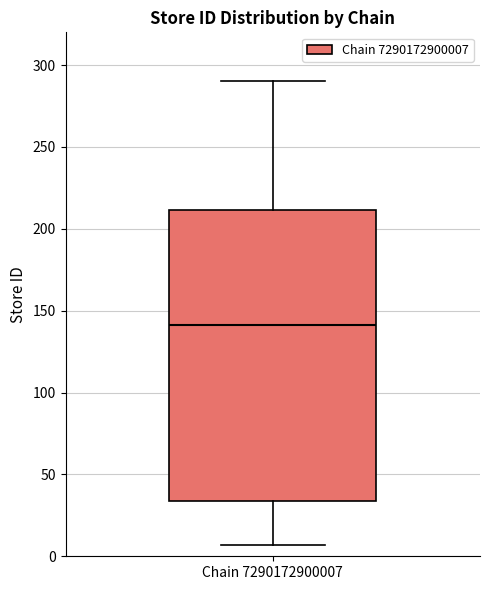

Where does the upper whisker of the box for Chain 7290172900007 end on the y-axis? The values are not printed on the chart, so give them approximately, as read against the axis.

290